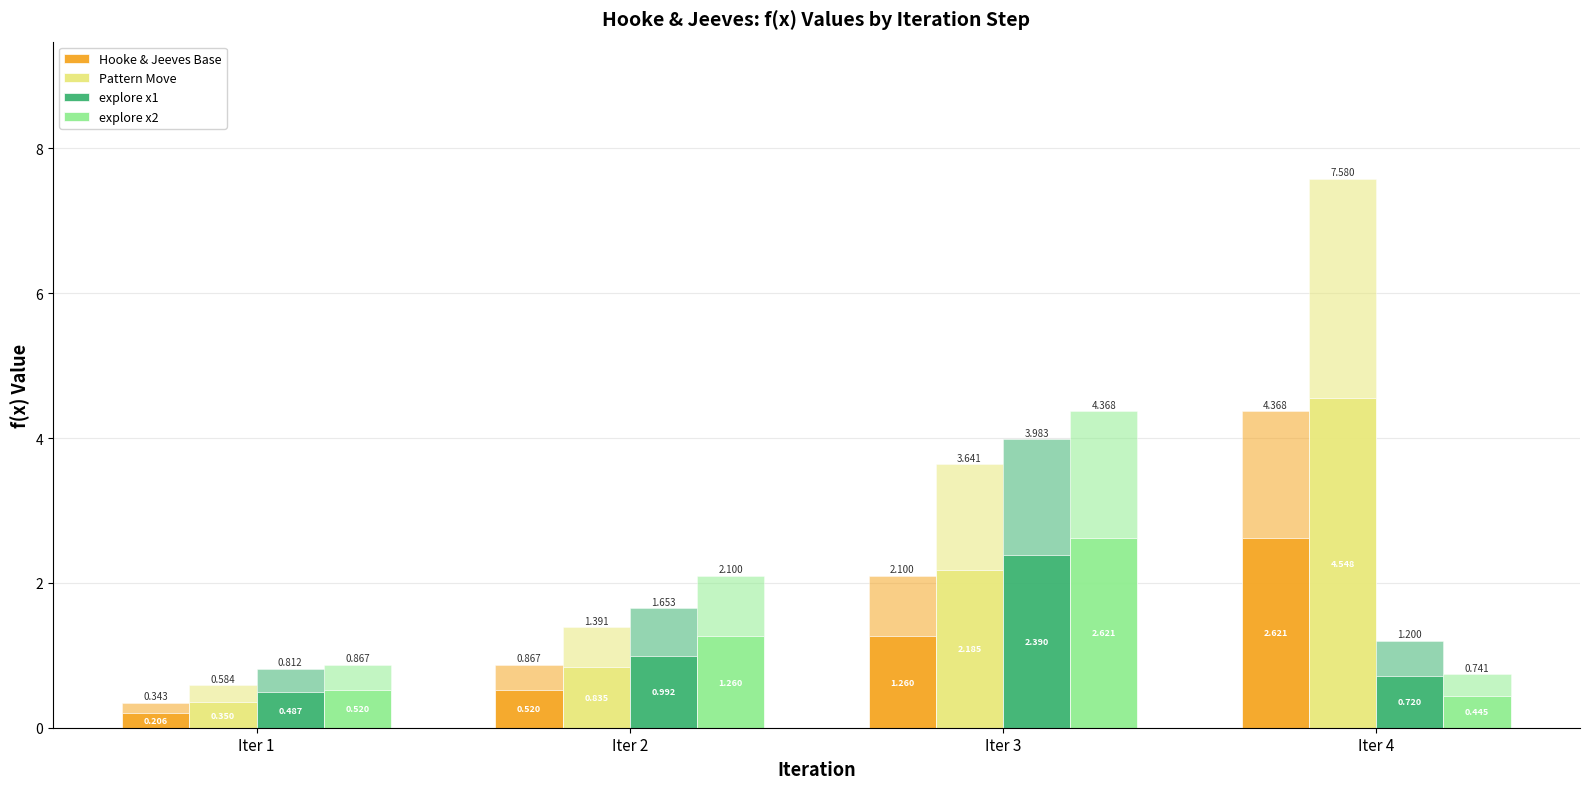

True or false: Pattern Move has a value of 1.0 at Iter 3.

False